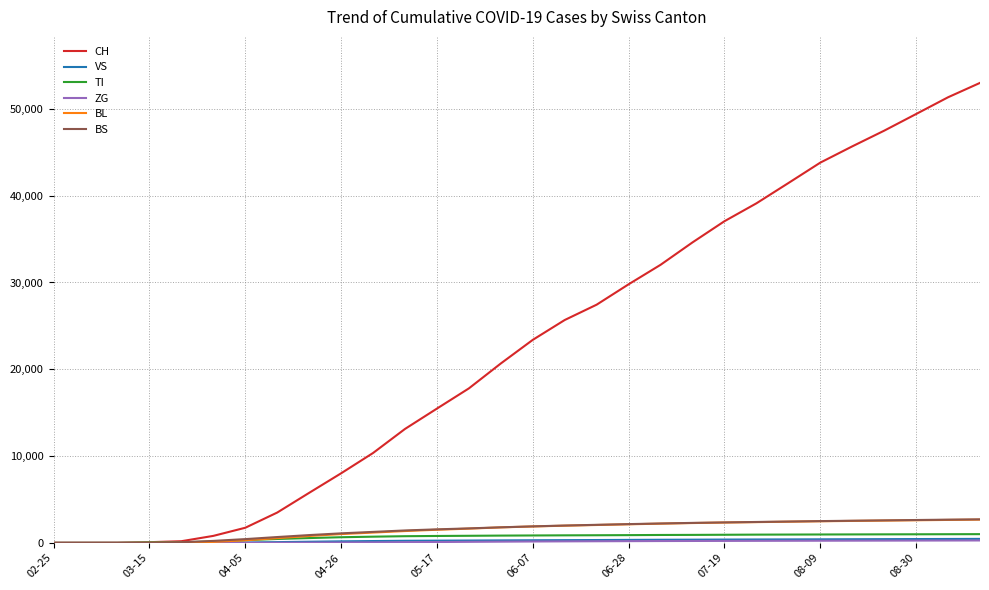

Does the chart have visible grid lines?

Yes